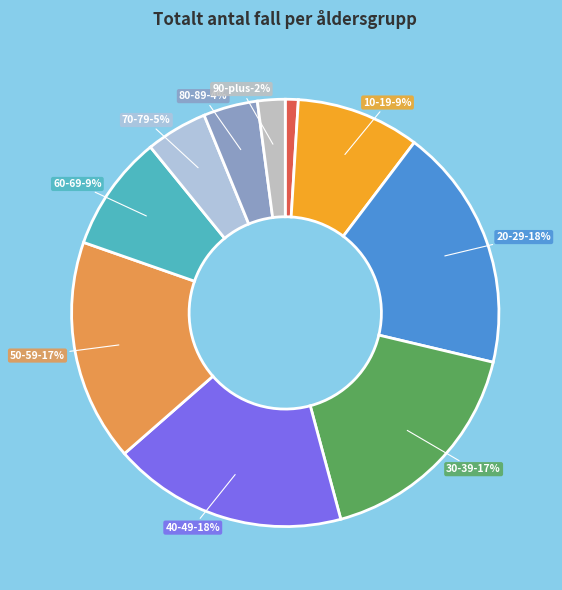

Rank the categories by value from highest to lowest.

Ålder_20_29, Ålder_40_49, Ålder_30_39, Ålder_50_59, Ålder_10_19, Ålder_60_69, Ålder_70_79, Ålder_80_89, Ålder_90_plus, Ålder_0_9